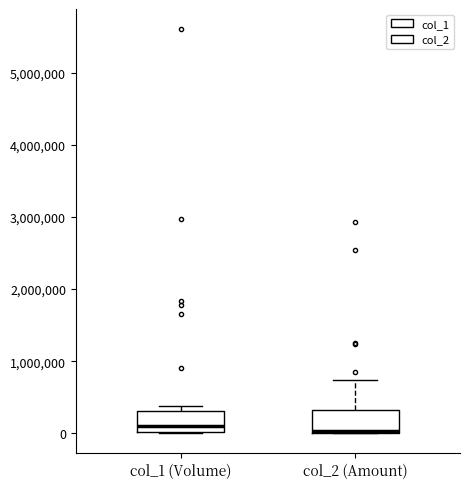

Reading left to right, read every box against the y-axis: the position of its median line, the range the box covers, and the ends of its whiskers. The values are not printed on the chart, so give them approximately, as read against the axis.

col_1 (Volume): median 100000, box 0 to 300000, whiskers 0 to 400000
col_2 (Amount): median 0 (drawn on the box's lower edge), box 0 to 300000, whiskers 0 to 700000